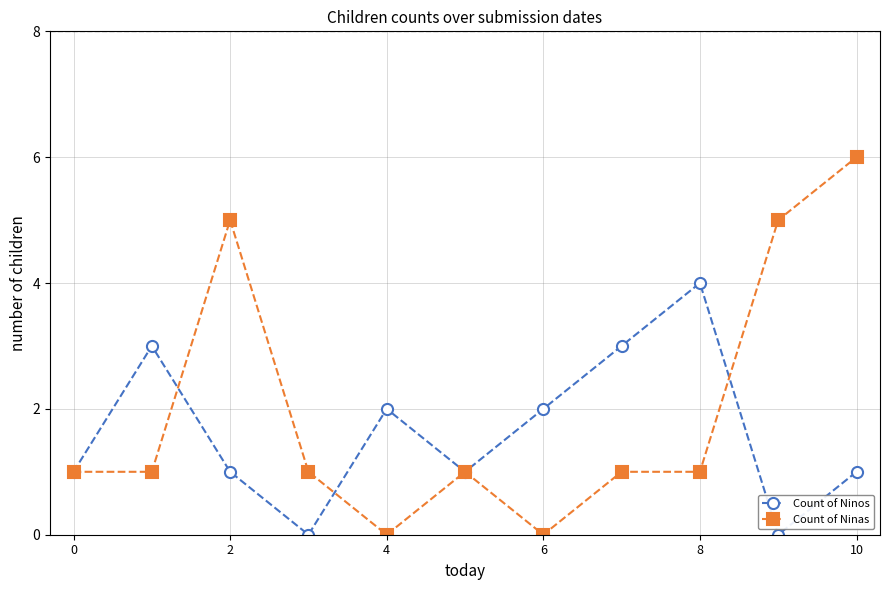

Rank the series by their average value, from lowest to highest.

Count of Ninos, Count of Ninas